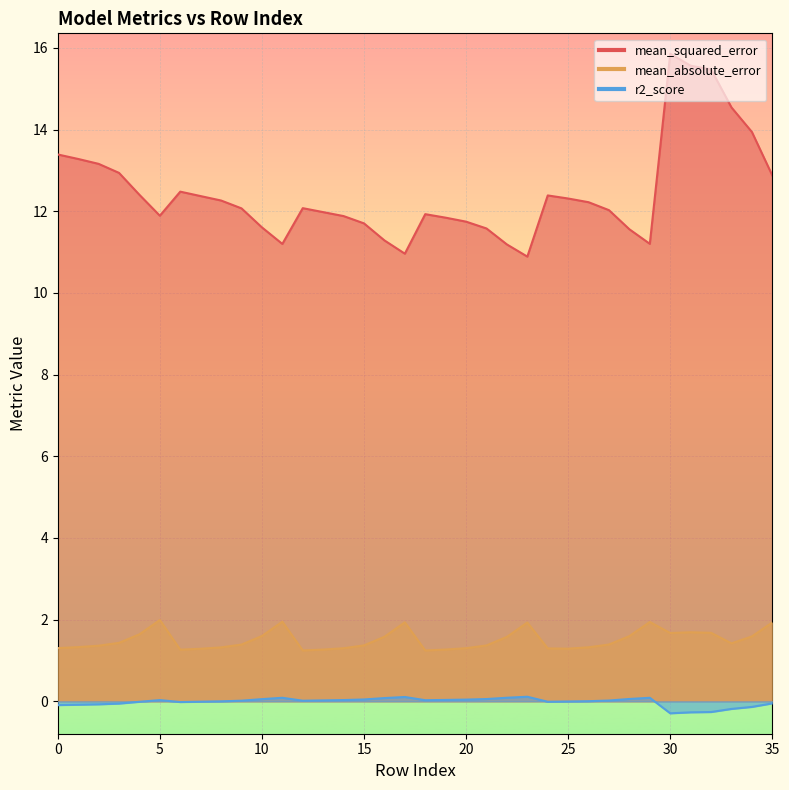

Which series has the widest spread of values?

mean_squared_error